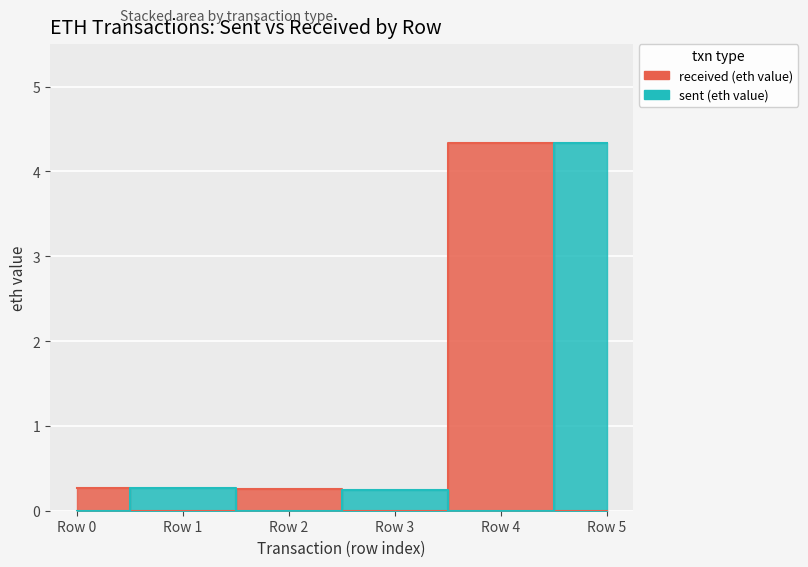

Where is sent (eth value) nearest to the value 2?

Row 1